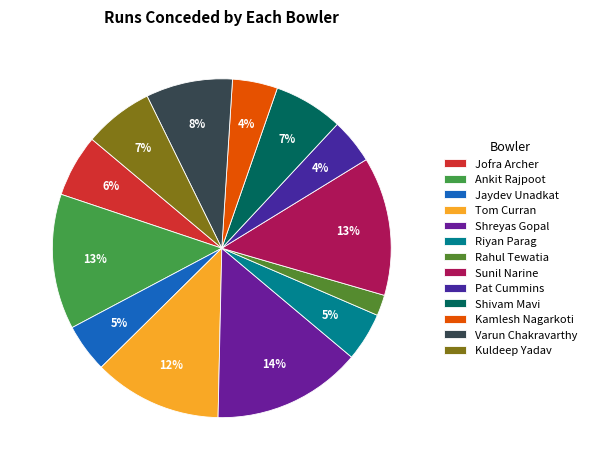

To the nearest percent, what is the average slice percentage?

8%